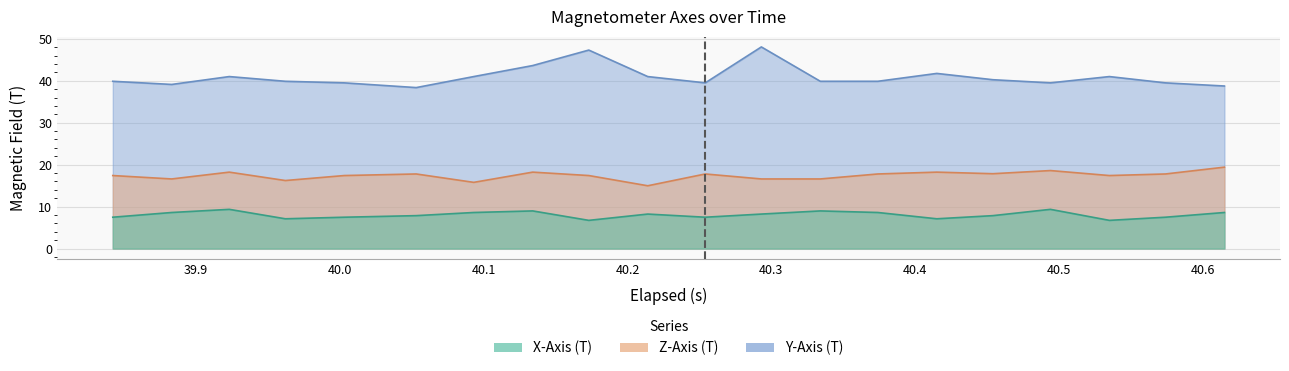

The value of Z-Axis (T) at 15 is 7.1. True or false?

False